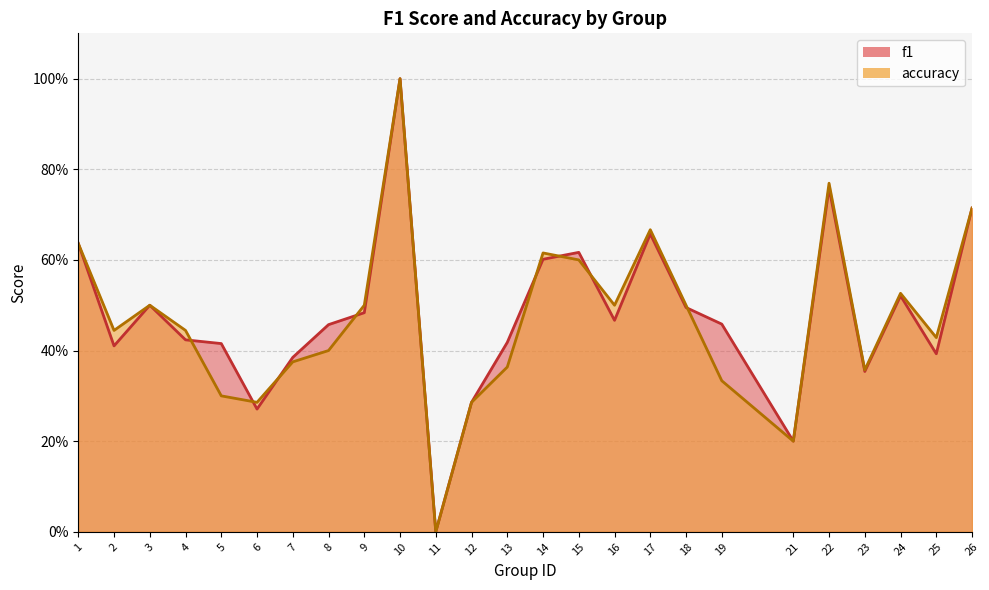

What is the average value of the f1 series?

0.5